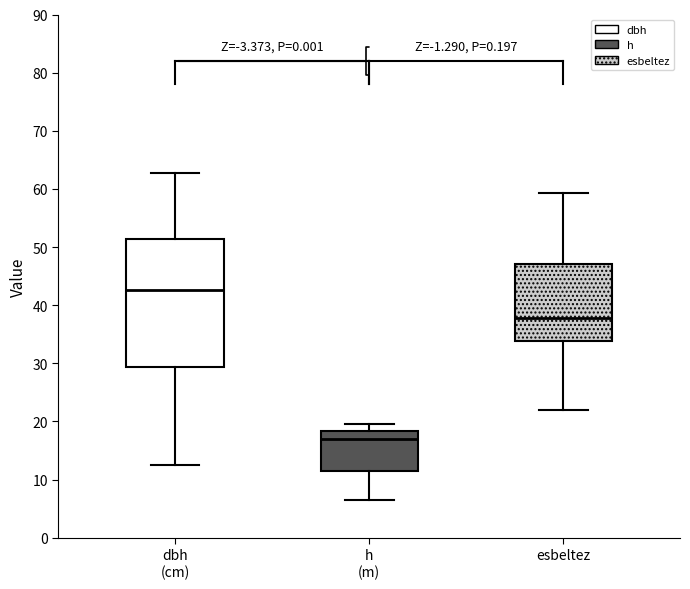

Reading left to right, transcribe this box plot: for each box, give where its median line is, the range the box spans, and where its two whiskers end, as read against the y-axis. The values are not printed on the chart, so give them approximately, as read against the axis.

dbh (cm): median 43, box 29 to 51, whiskers 13 to 63
h (m): median 17, box 12 to 18, whiskers 7 to 20
esbeltez: median 38, box 34 to 47, whiskers 22 to 59